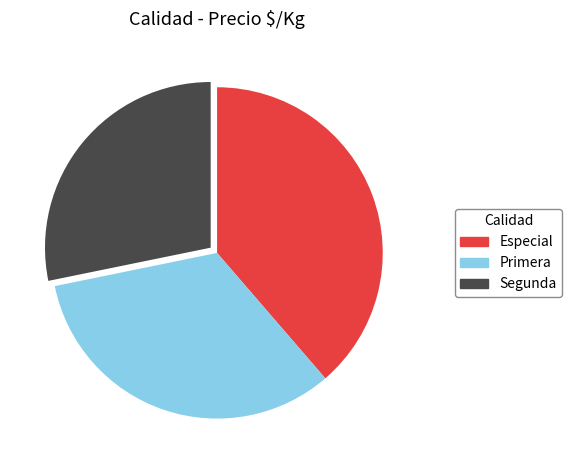

Is Primera the majority of the pie?

No